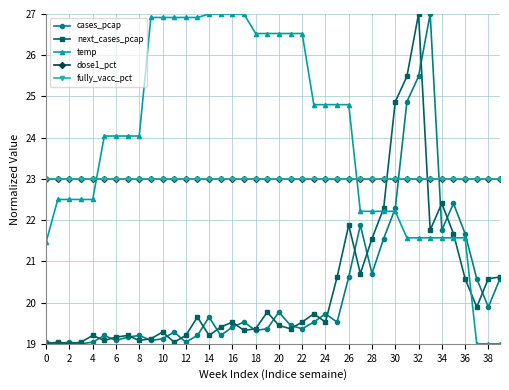

Reading right to left, extract all data points from this chart.

cases_pcap: 20.6	19.9	20.6	21.7	22.4	21.8	27.0	25.5	24.9	22.3	21.6	20.7	21.9	20.6	19.5	19.7	19.5	19.4	19.4	19.8	19.4	19.3	19.5	19.4	19.2	19.6	19.2	19.0	19.3	19.1	19.1	19.2	19.2	19.1	19.2	19.0	19.0	19.0	19.0	19.0
next_cases_pcap: 20.6	20.6	19.9	20.6	21.7	22.4	21.8	27.0	25.5	24.9	22.3	21.6	20.7	21.9	20.6	19.5	19.7	19.5	19.4	19.4	19.8	19.4	19.3	19.5	19.4	19.2	19.6	19.2	19.0	19.3	19.1	19.1	19.2	19.2	19.1	19.2	19.0	19.0	19.0	19.0
temp: 19.0	19.0	19.0	21.6	21.6	21.6	21.6	21.6	21.6	22.2	22.2	22.2	22.2	24.8	24.8	24.8	24.8	26.5	26.5	26.5	26.5	26.5	27.0	27.0	27.0	27.0	26.9	26.9	26.9	26.9	26.9	24.0	24.0	24.0	24.0	22.5	22.5	22.5	22.5	21.5
dose1_pct: 23.0	23.0	23.0	23.0	23.0	23.0	23.0	23.0	23.0	23.0	23.0	23.0	23.0	23.0	23.0	23.0	23.0	23.0	23.0	23.0	23.0	23.0	23.0	23.0	23.0	23.0	23.0	23.0	23.0	23.0	23.0	23.0	23.0	23.0	23.0	23.0	23.0	23.0	23.0	23.0
fully_vacc_pct: 23.0	23.0	23.0	23.0	23.0	23.0	23.0	23.0	23.0	23.0	23.0	23.0	23.0	23.0	23.0	23.0	23.0	23.0	23.0	23.0	23.0	23.0	23.0	23.0	23.0	23.0	23.0	23.0	23.0	23.0	23.0	23.0	23.0	23.0	23.0	23.0	23.0	23.0	23.0	23.0